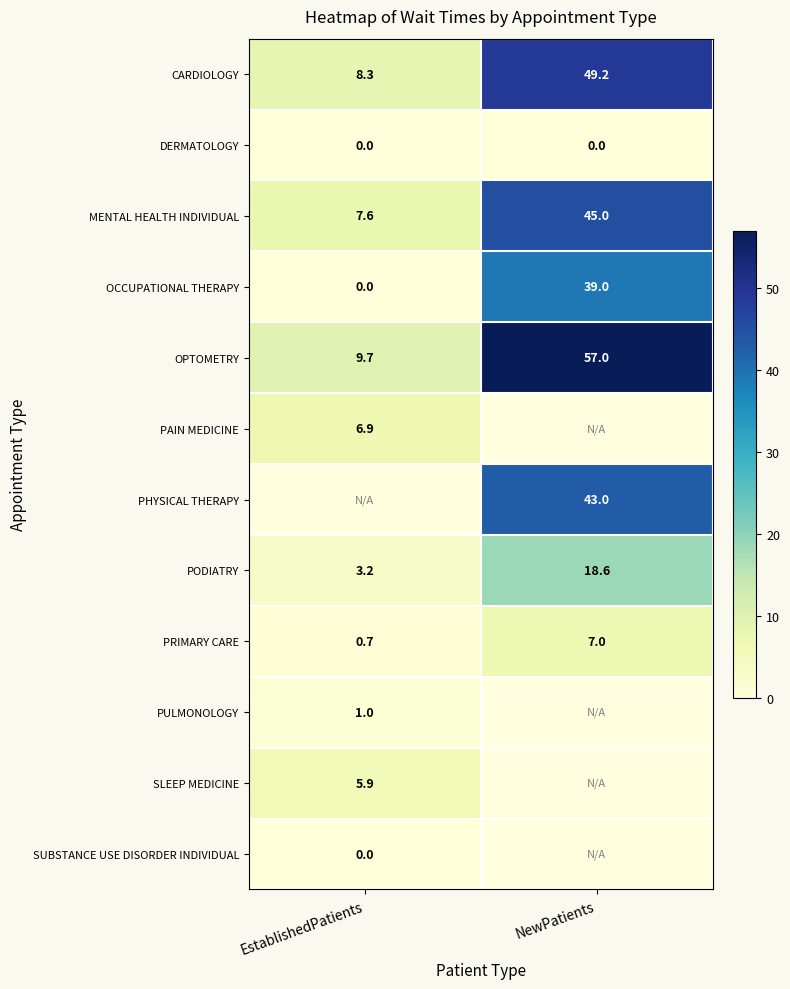

What is the difference between the highest and lowest values at EstablishedPatients?

9.7